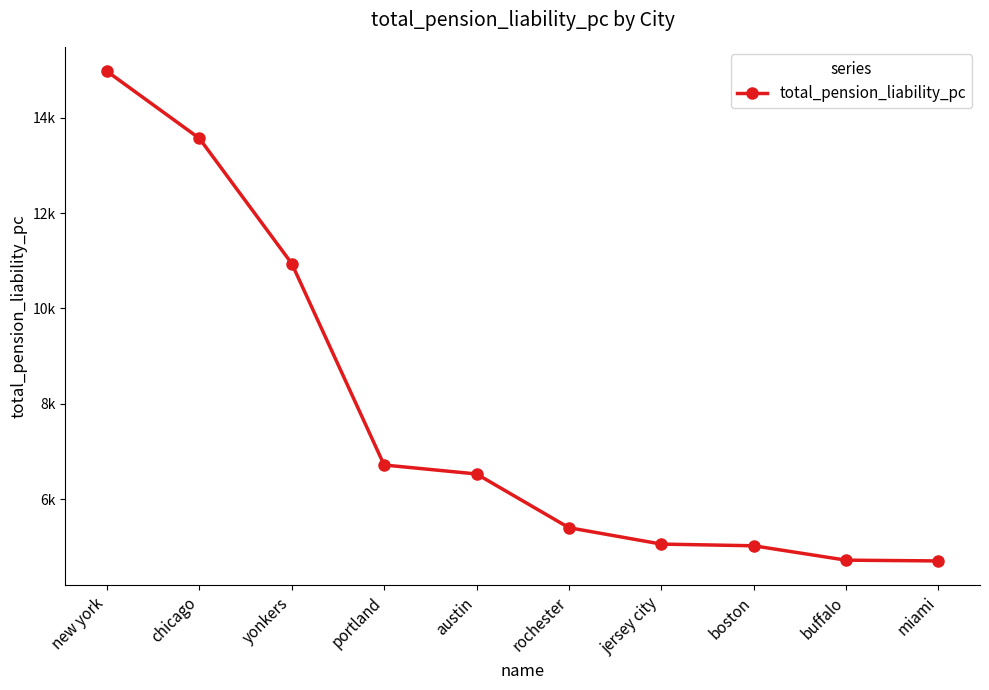

Does the chart have visible grid lines?

No